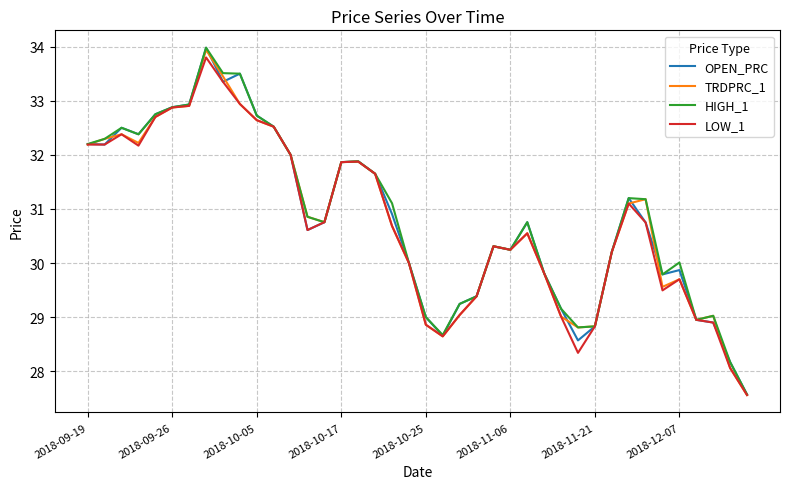

What is the greatest value displayed?

34.0